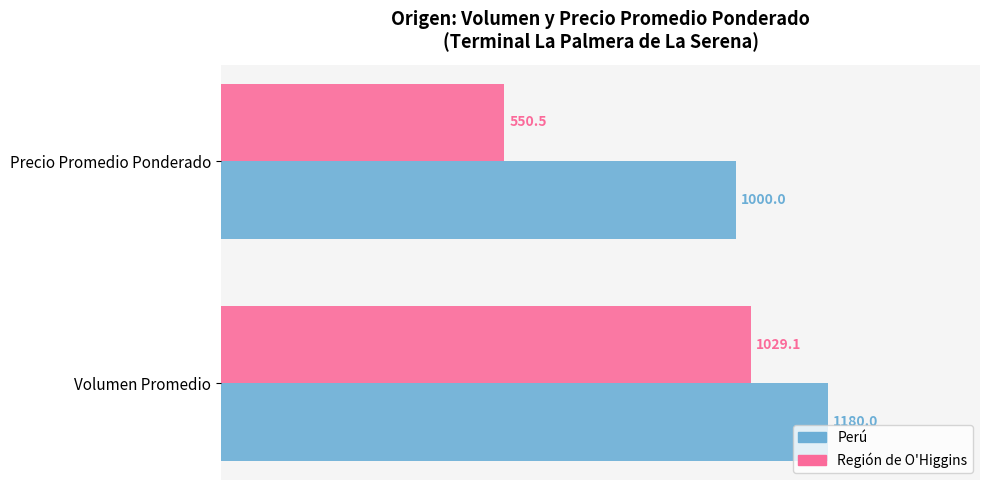

How many values in the Región de O'Higgins series exceed 1029?

1